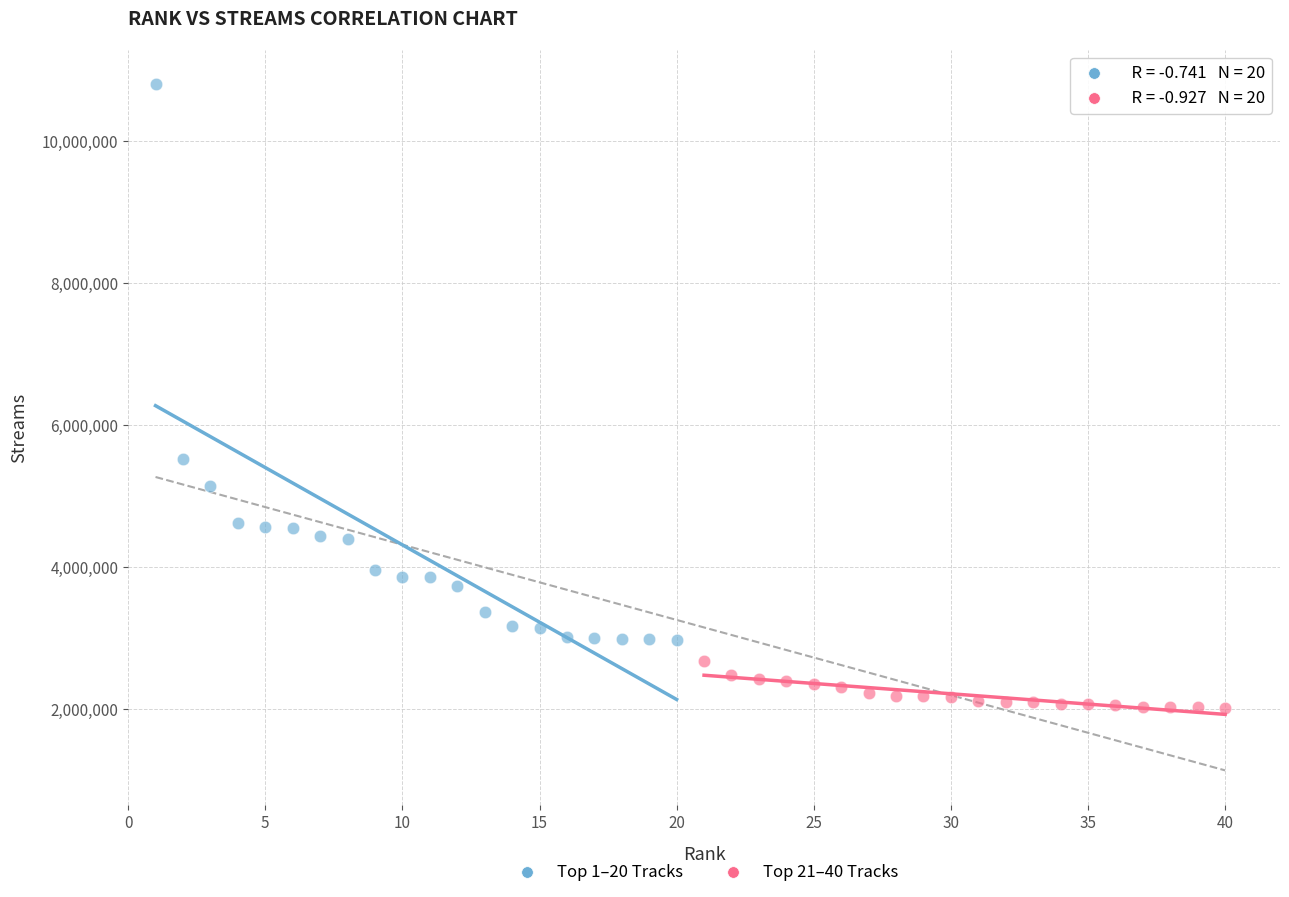

Which series contains the lowest Y value?

Top 21–40 Tracks